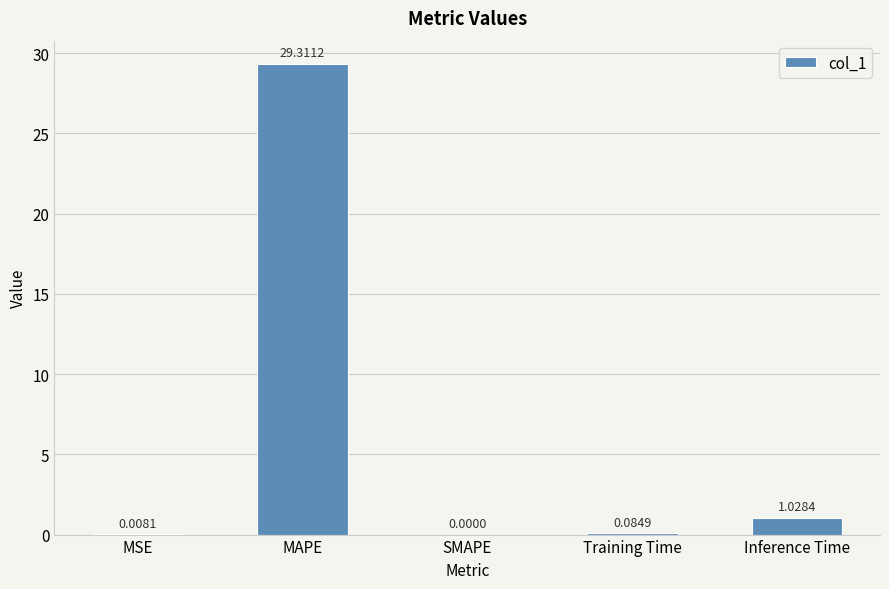

Which has a higher value, MAPE or MSE?

MAPE